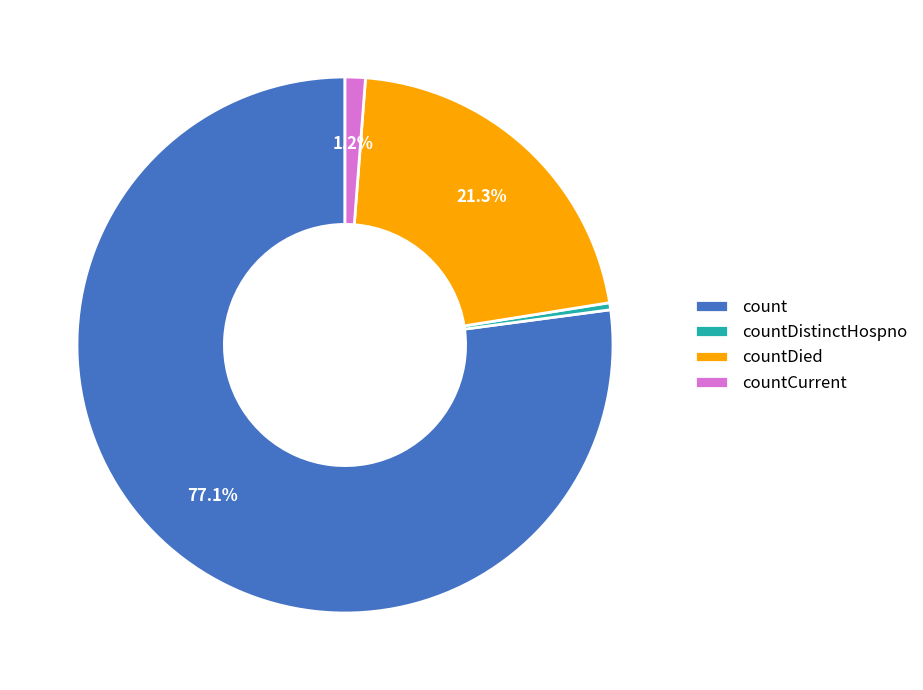

Does any single category account for the majority?

Yes